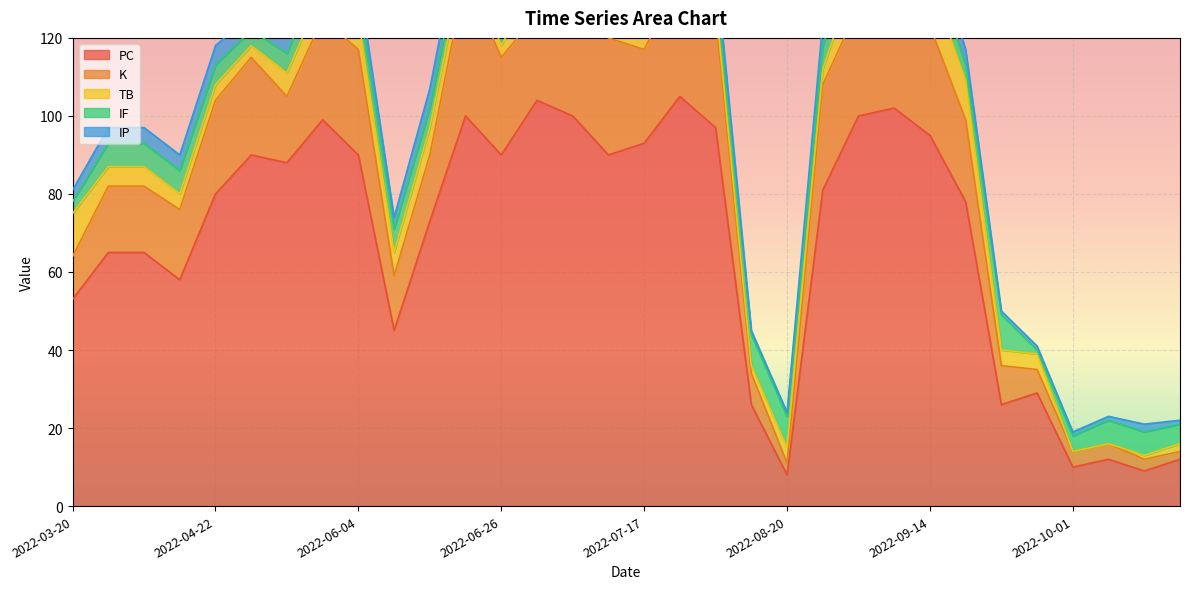

How many interior local peaks does the IP series have?

8